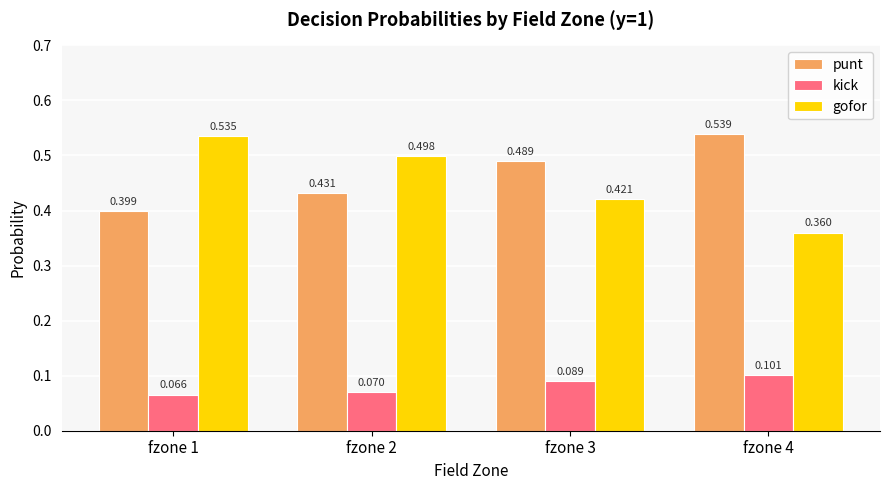

Between fzone 1 and fzone 4, which series saw the biggest shift?

gofor